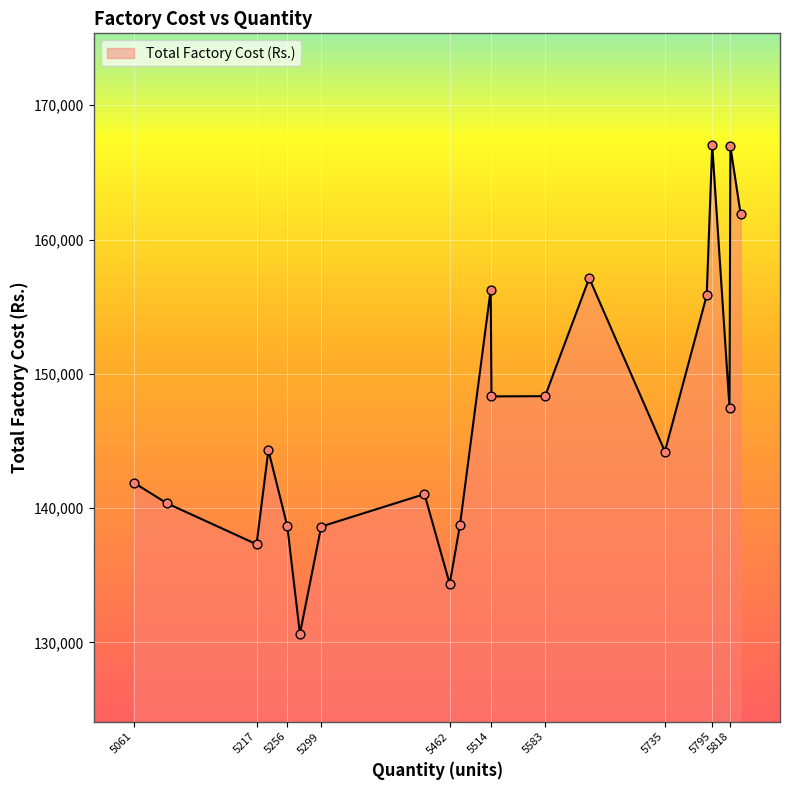

What is the smallest value displayed?

130645.7